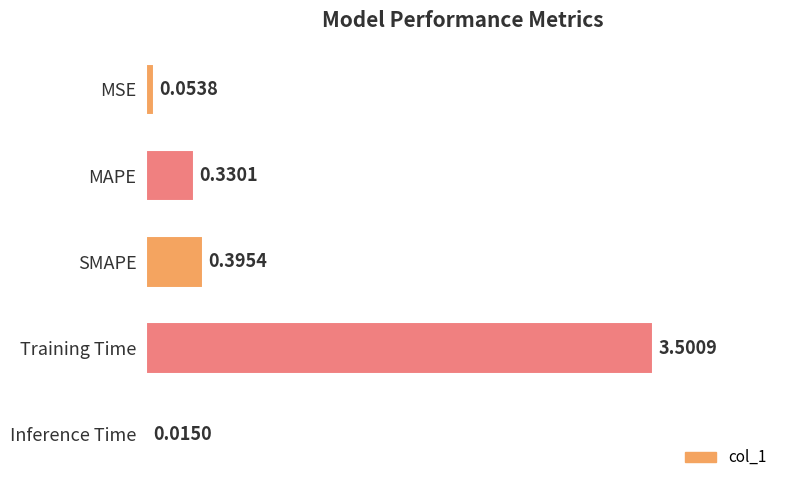

Which category has the lowest value across all series?

Inference Time